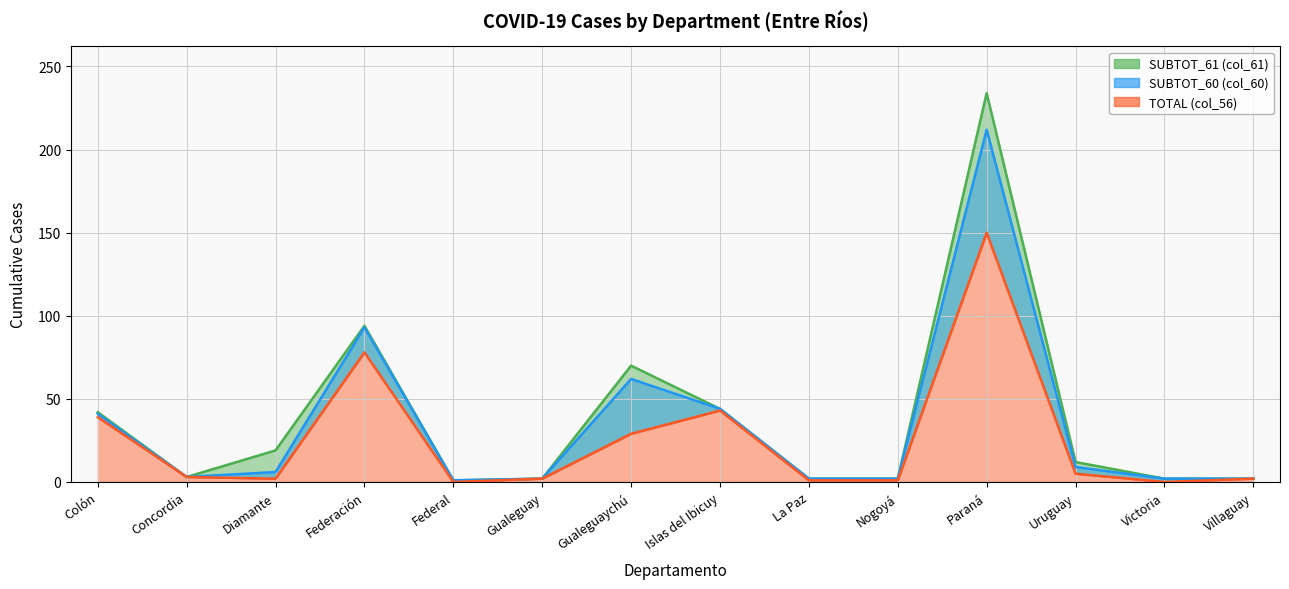

True or false: TOTAL (col_56) has more than 1 points higher than both neighbors.

True